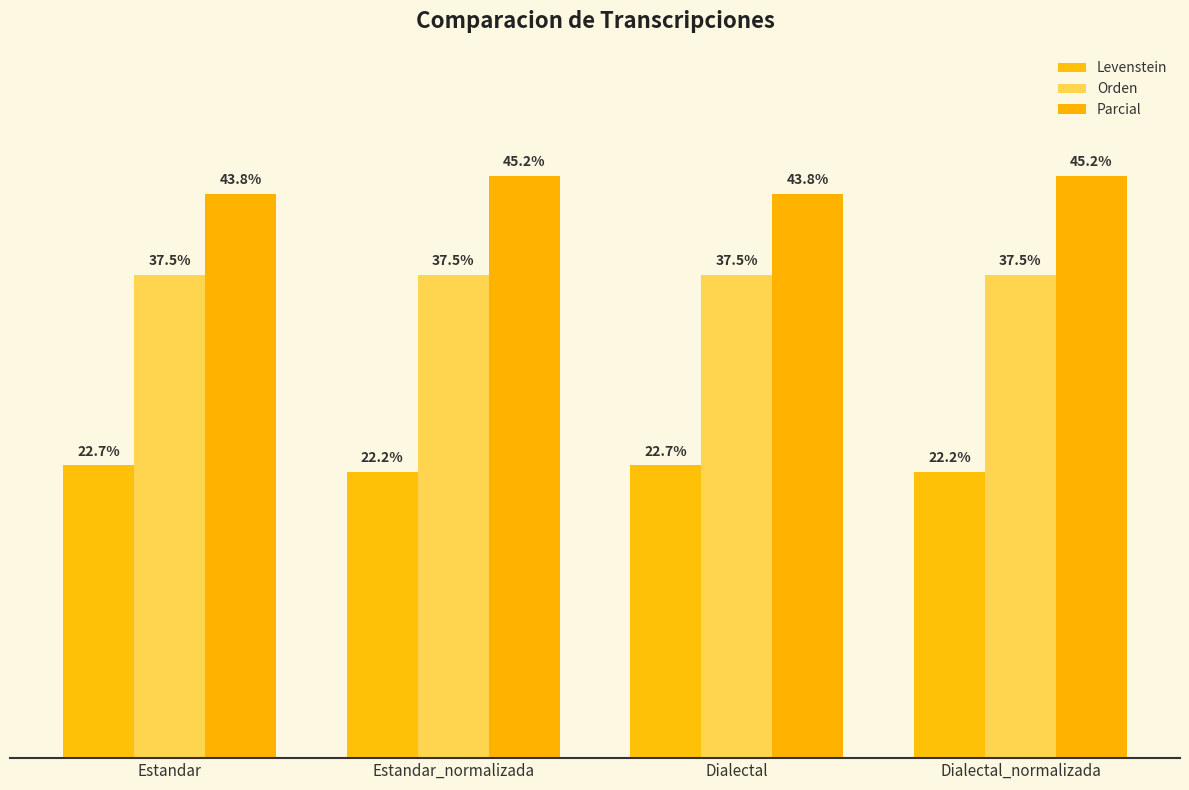

Does the chart contain stacked bars?

No